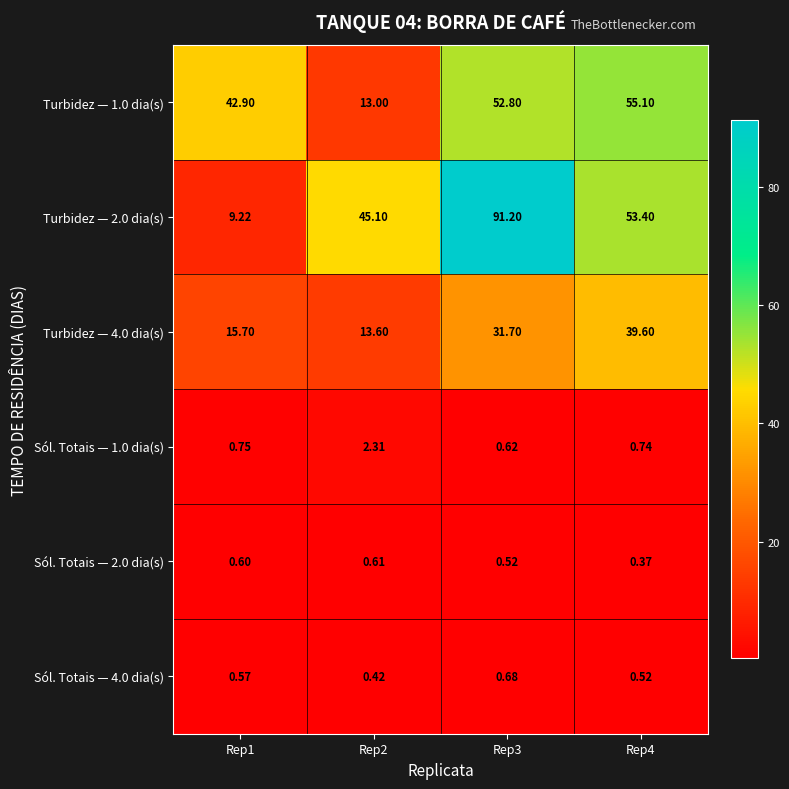

How many data points in Turbidez — 1.0 dia(s) are above 52?

2